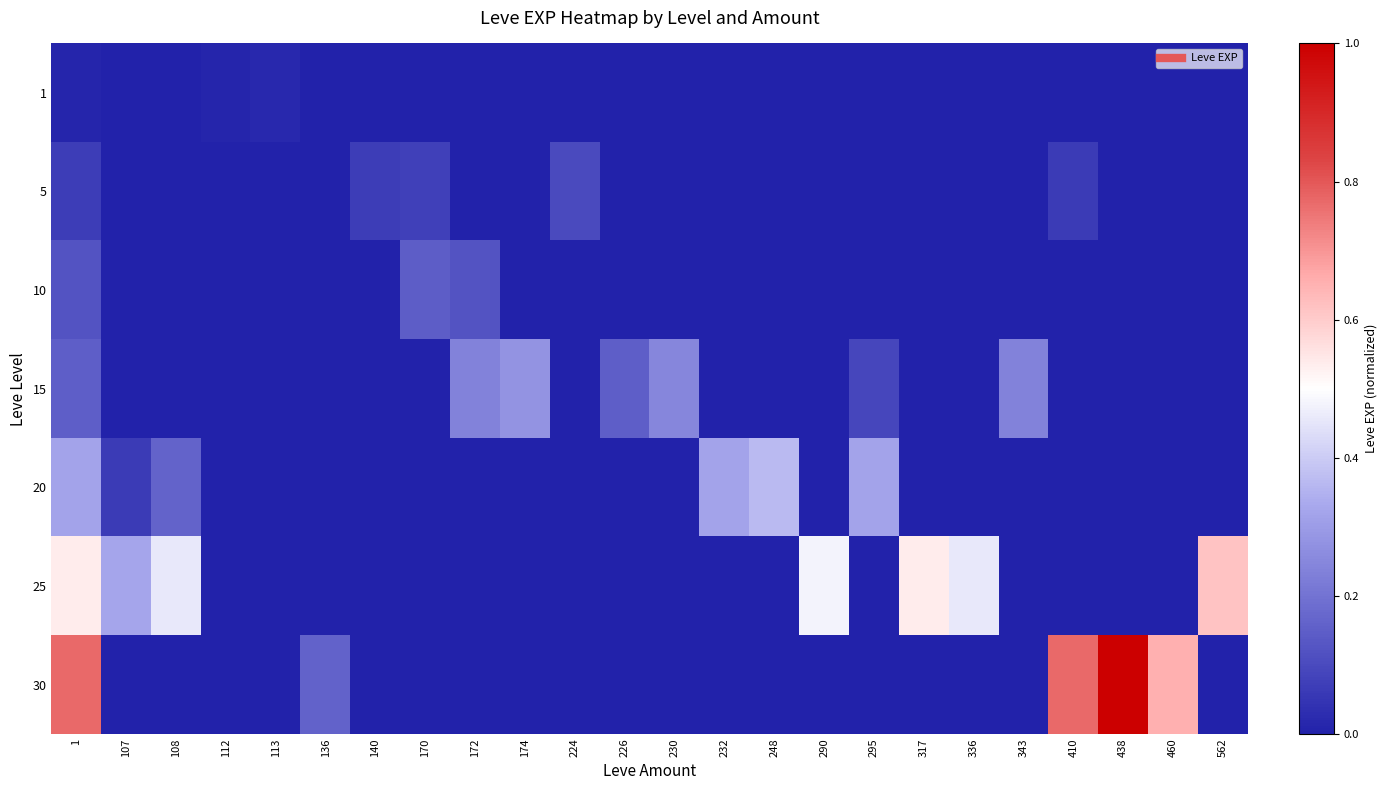

At which category does the chart reach its peak across all series?

438